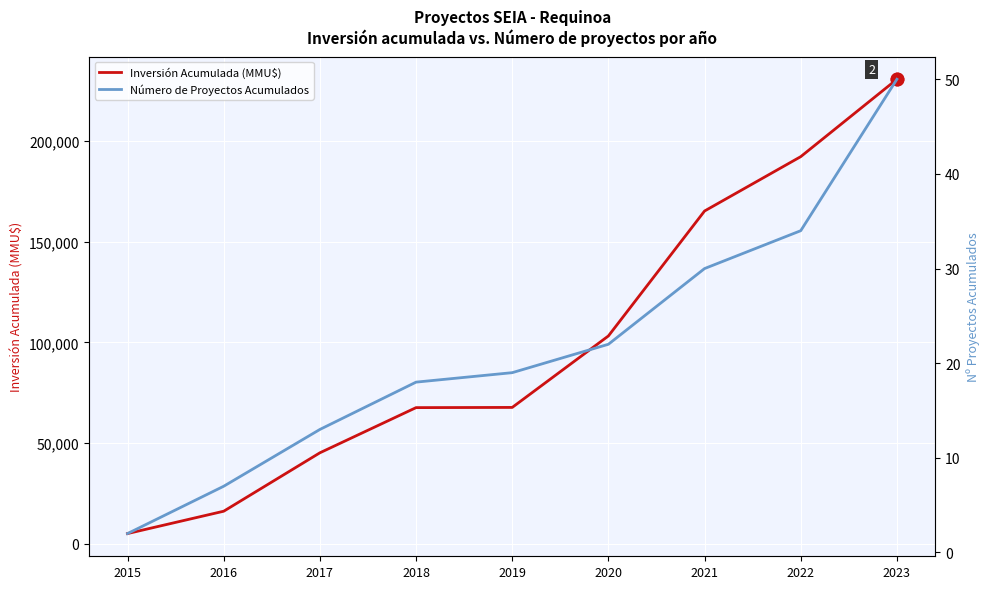

The value of Inversión Acumulada (MMU$) at 2022 is 192233. True or false?

True